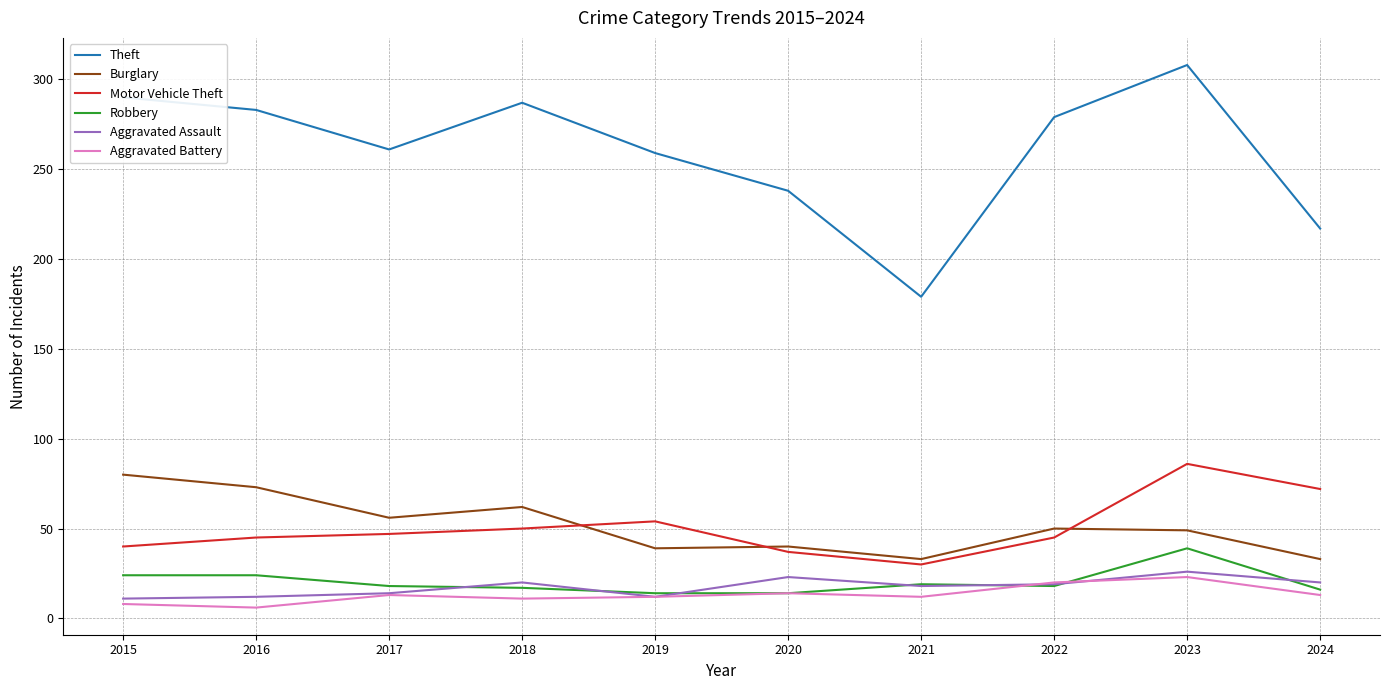

What are all the series names shown in the legend?

Theft, Burglary, Motor Vehicle Theft, Robbery, Aggravated Assault, Aggravated Battery